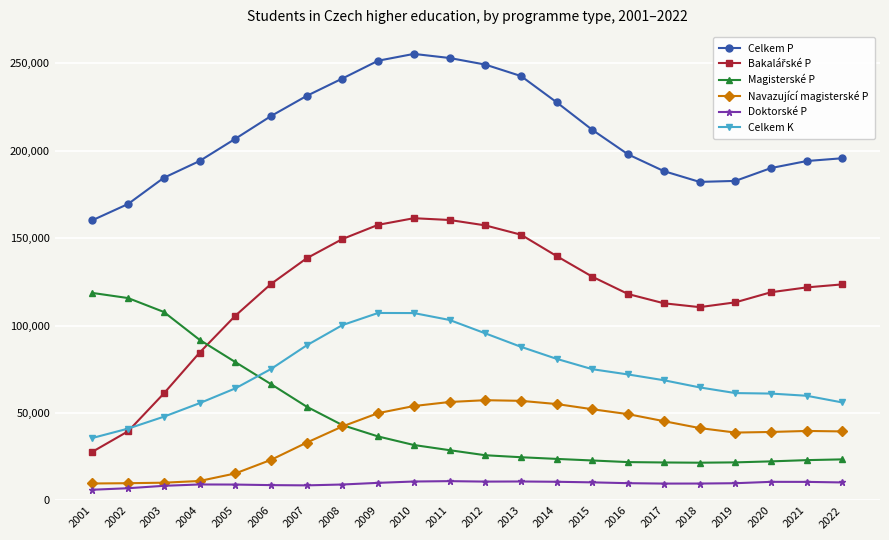

True or false: Navazující magisterské P has more than 0 interior local peaks.

True